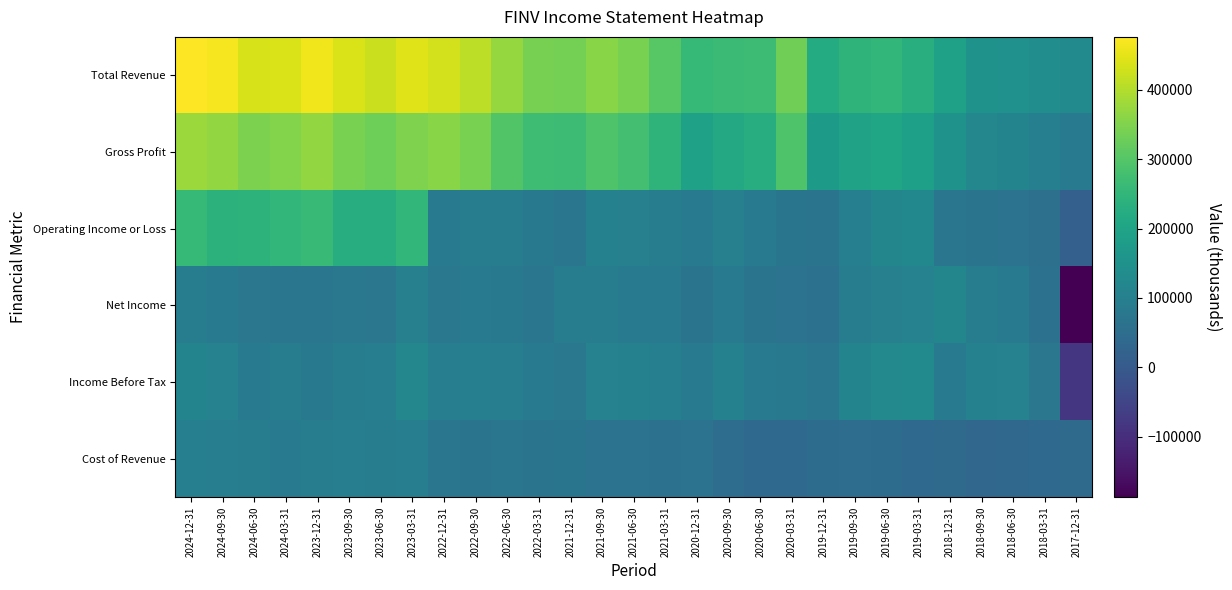

Which series changed the most between 2023-12-31 and 2019-09-30?

Total Revenue